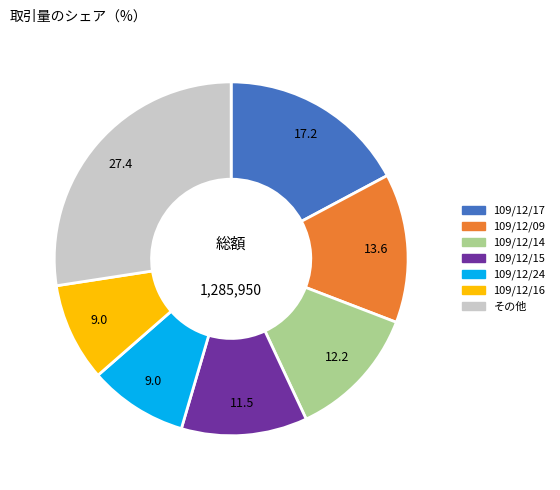

Does any single category account for the majority?

No